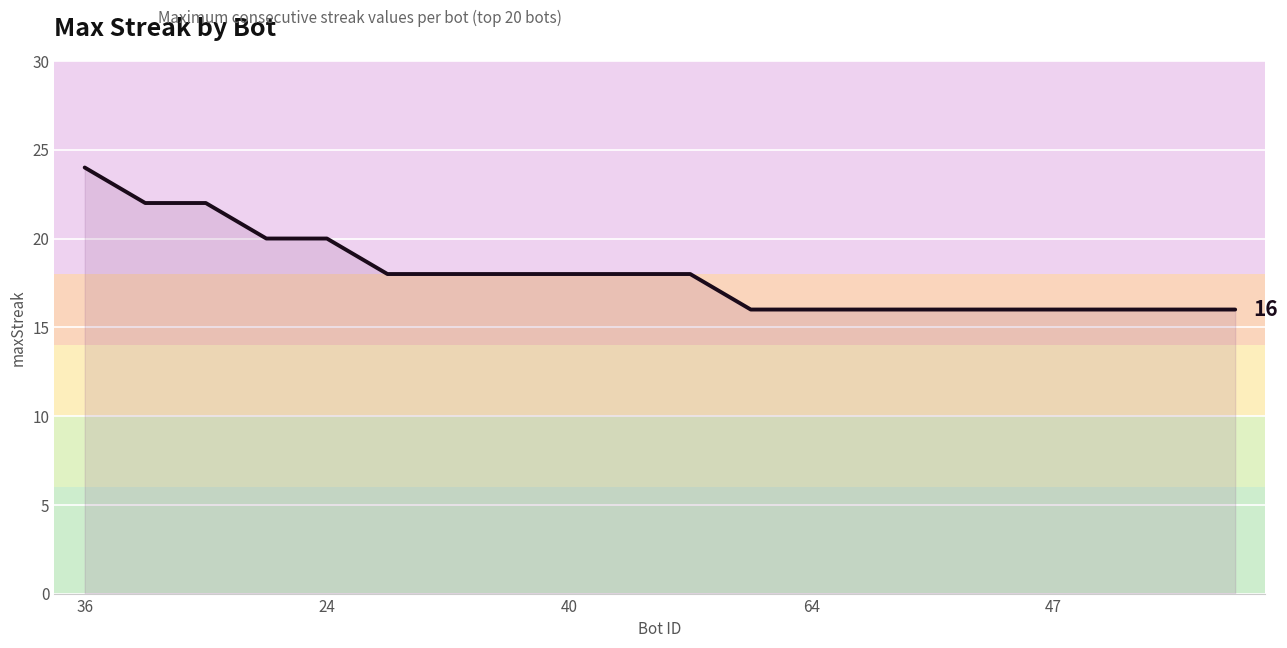

What is the smallest value displayed?

16